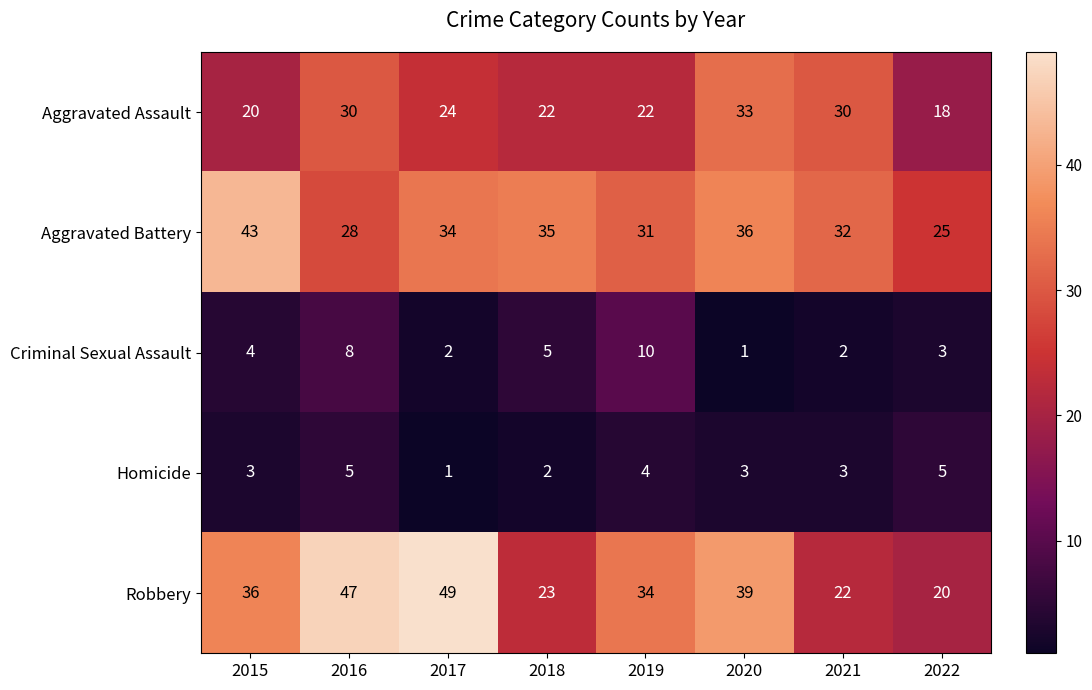

True or false: Homicide has a value of 5 at 2022.

True